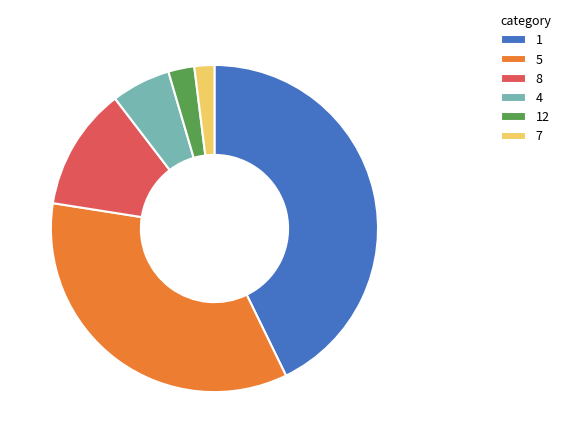

What is the largest slice in the pie chart?

1